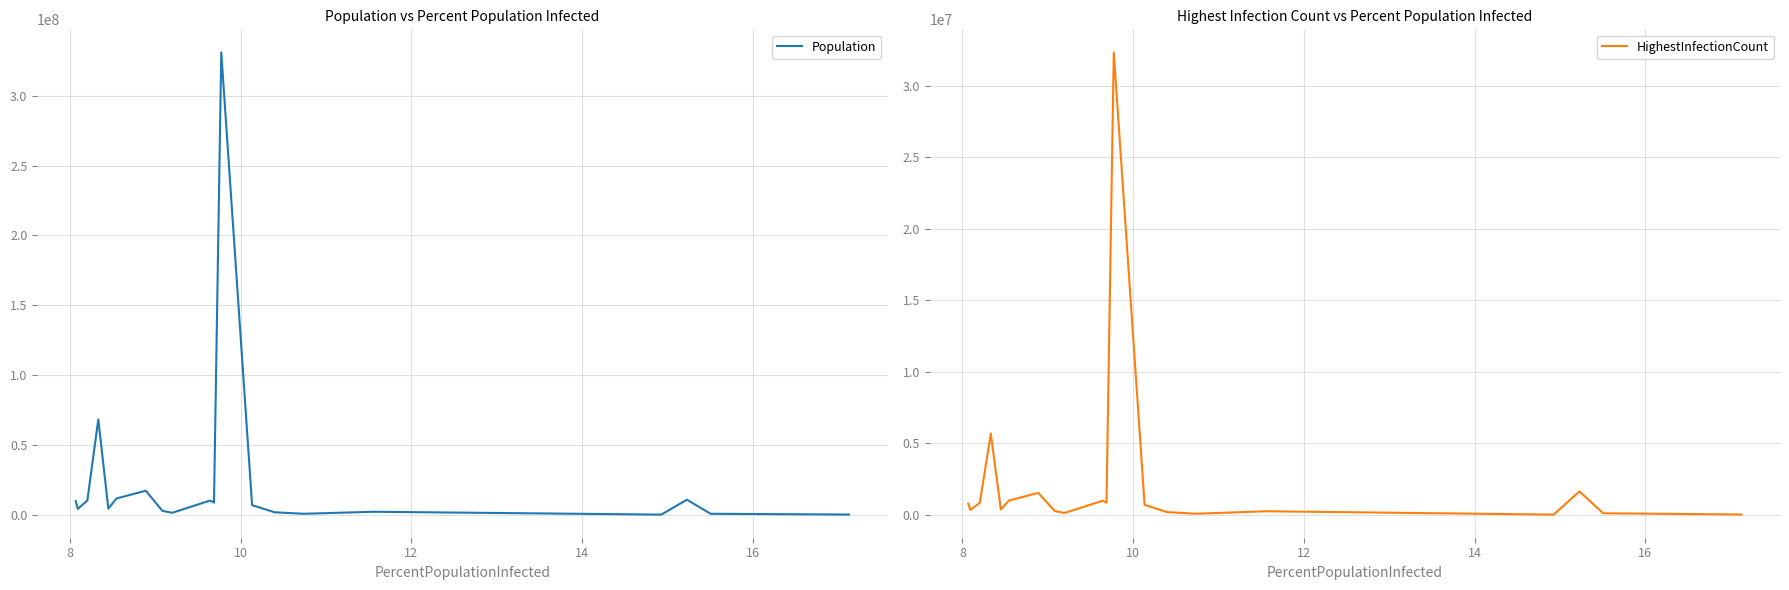

At how many categories does at least one series exceed 133515106?

1